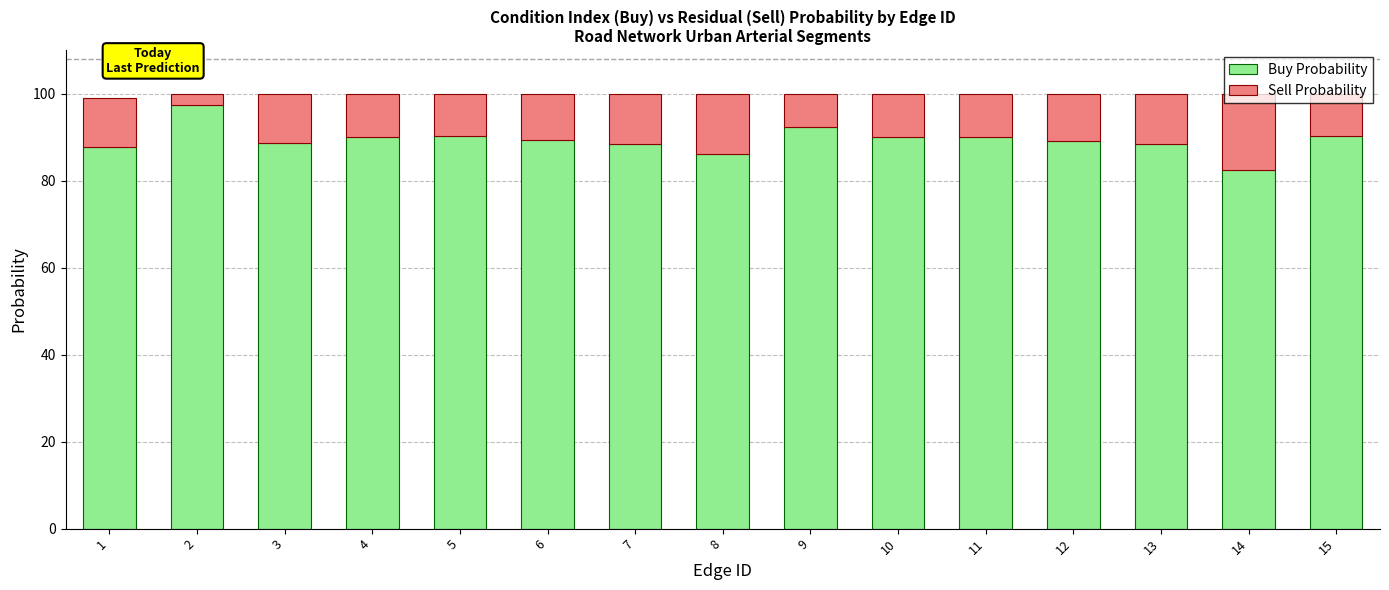

What is the total value across all series at 13?

100.0